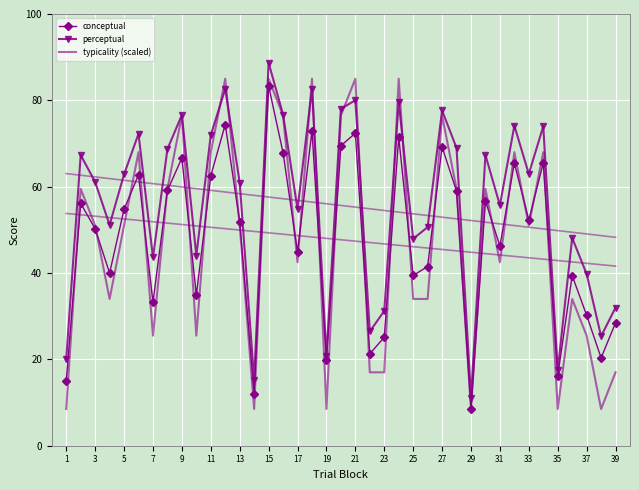

Which series has the largest range (max minus min)?

perceptual